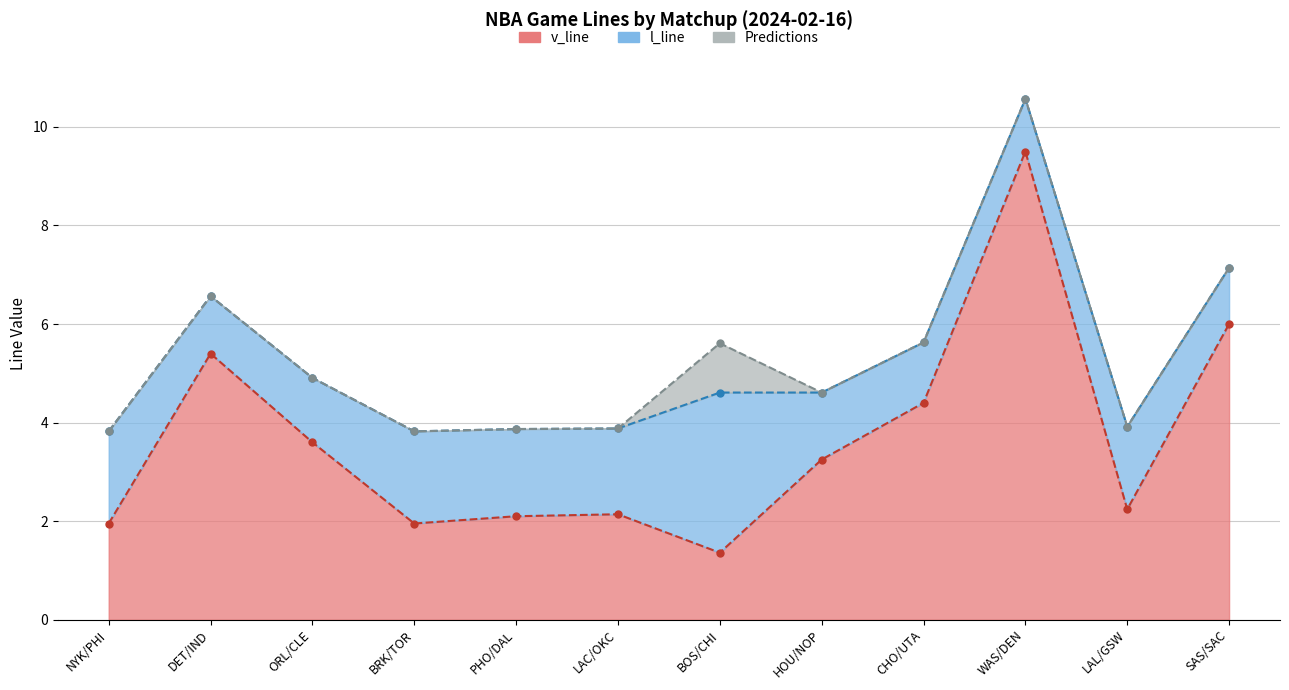

Is it true that v_line line equals 1.0 at LAC/OKC?

False